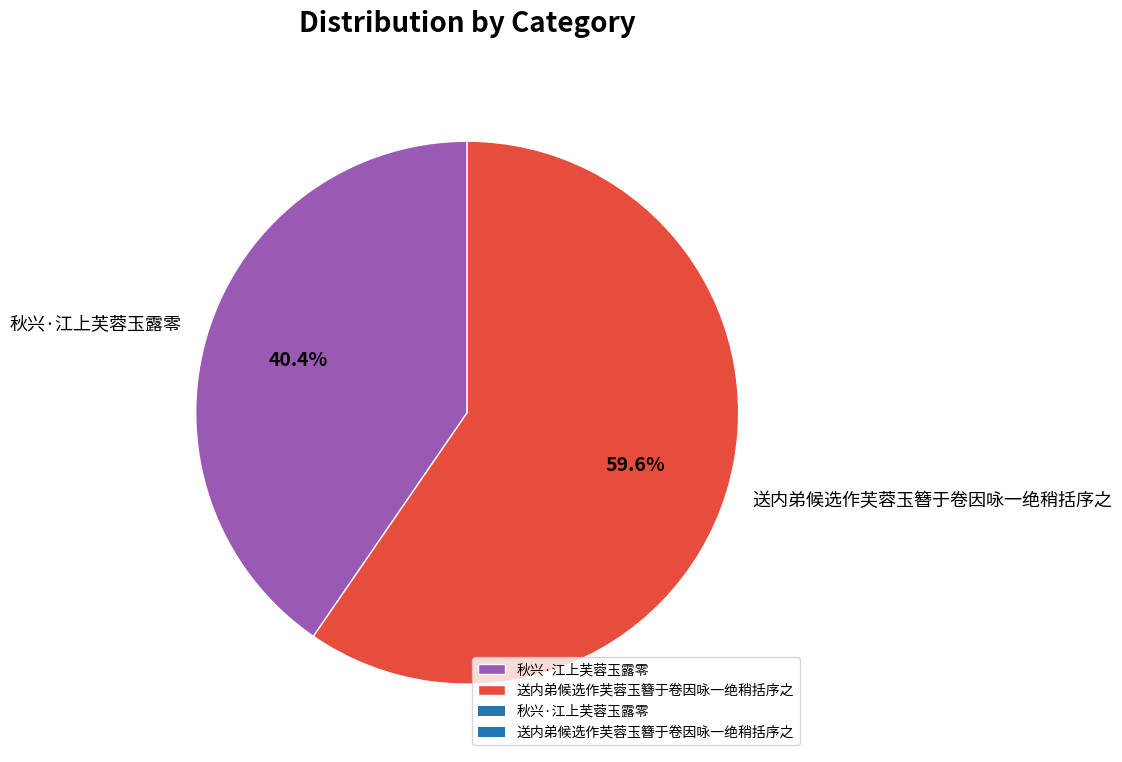

To the nearest percent, what is the average slice percentage?

50%